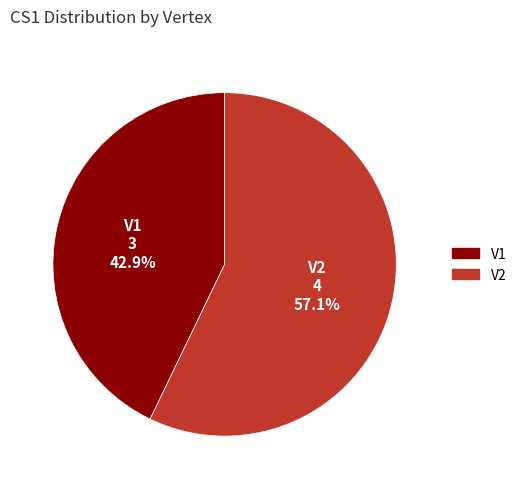

To the nearest percent, what is the difference between the V2 and V1 slice percentages?

14%